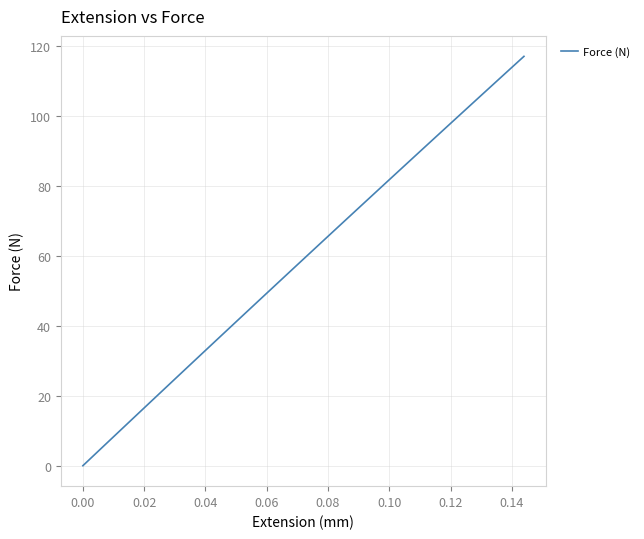

What is the difference between the maximum and minimum values?

117.2